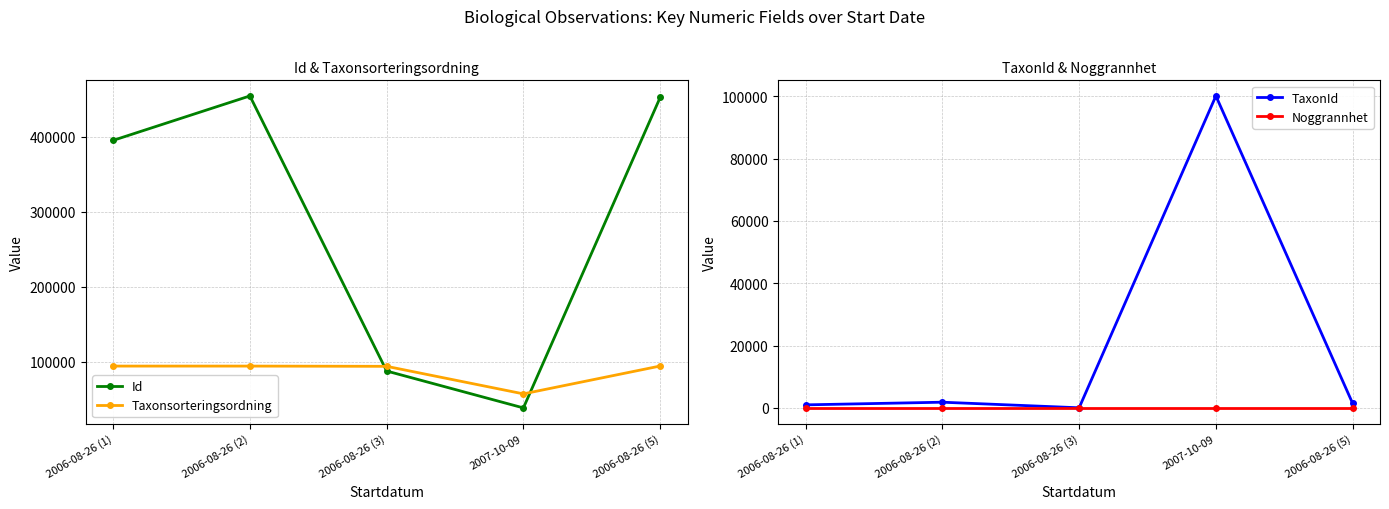

What is the value of the Noggrannhet point at the 1st from the left?

10